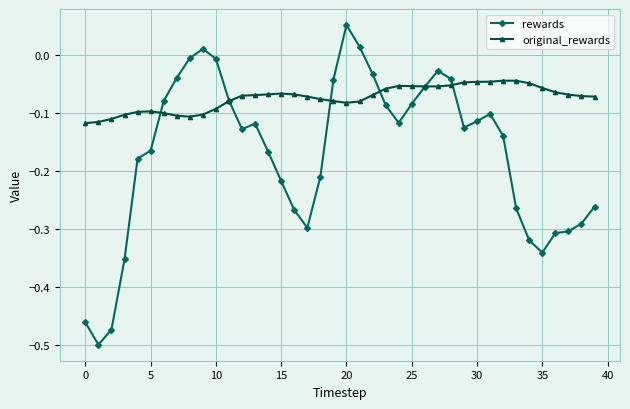

Which series has the largest total across all categories?

original_rewards